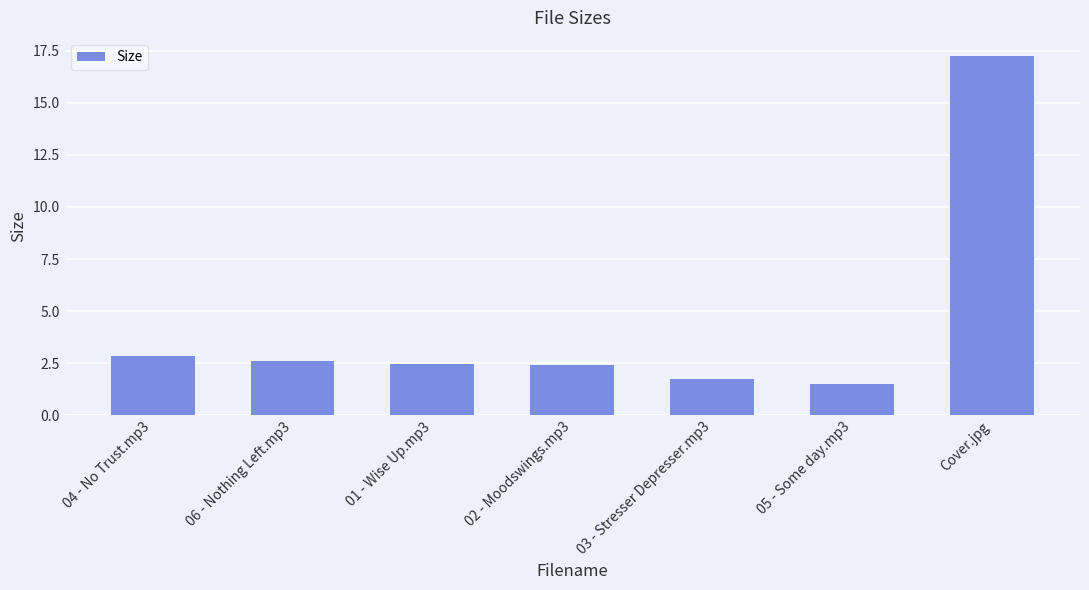

What is the difference between the values at 05 - Some day.mp3 and 02 - Moodswings.mp3?

0.9